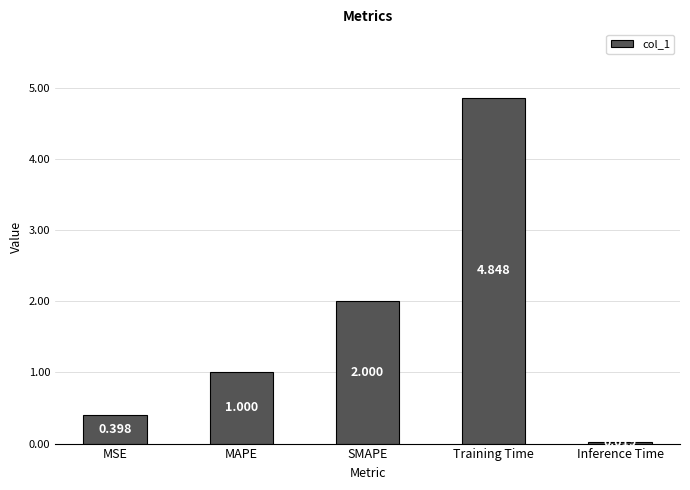

Which category has the highest value across all series?

Training Time